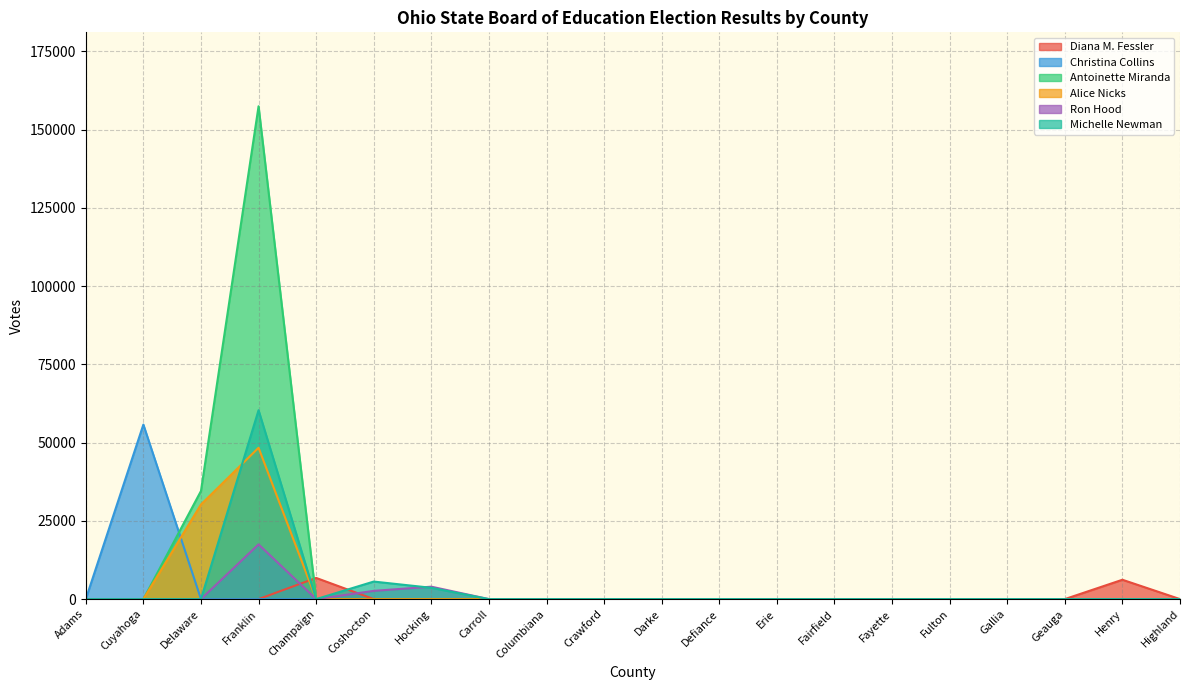

Which series changed the most between Crawford and Darke?

Diana M. Fessler